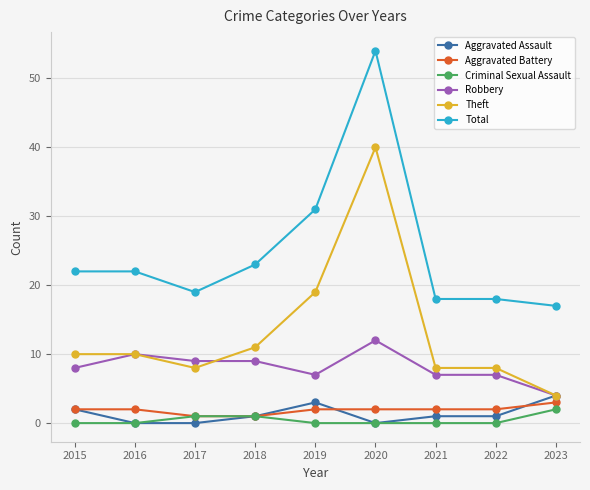

At how many categories does at least one series exceed 27?

2